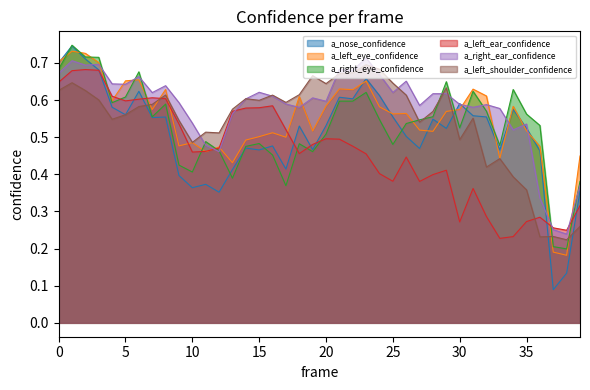

What is the total value across all series at 36?

2.3